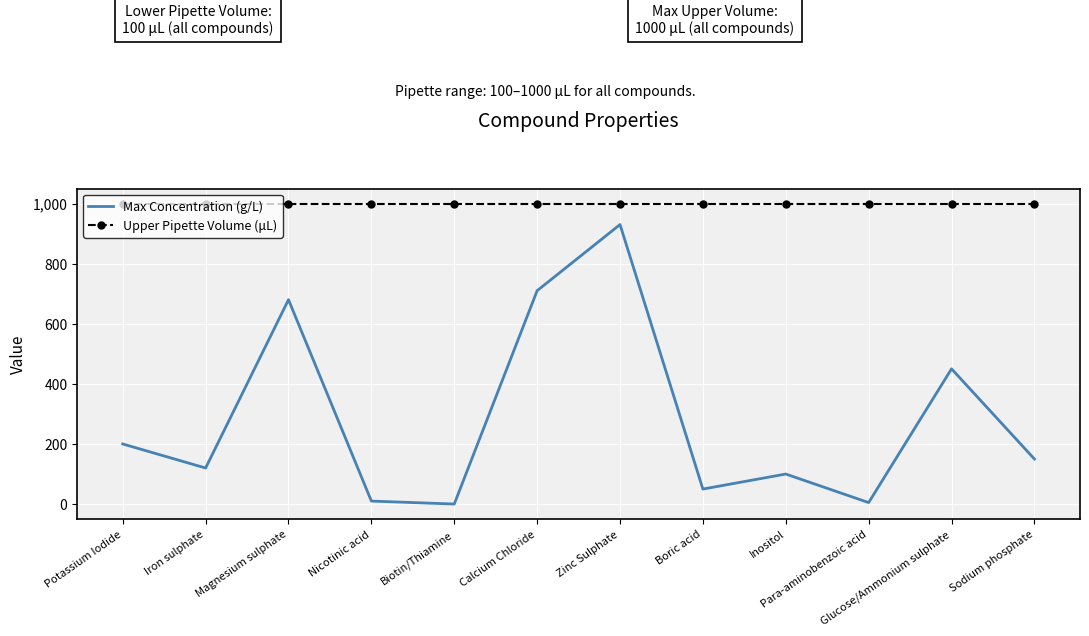

What is the maximum value for Upper Pipette Volume (μL)?

1000.0